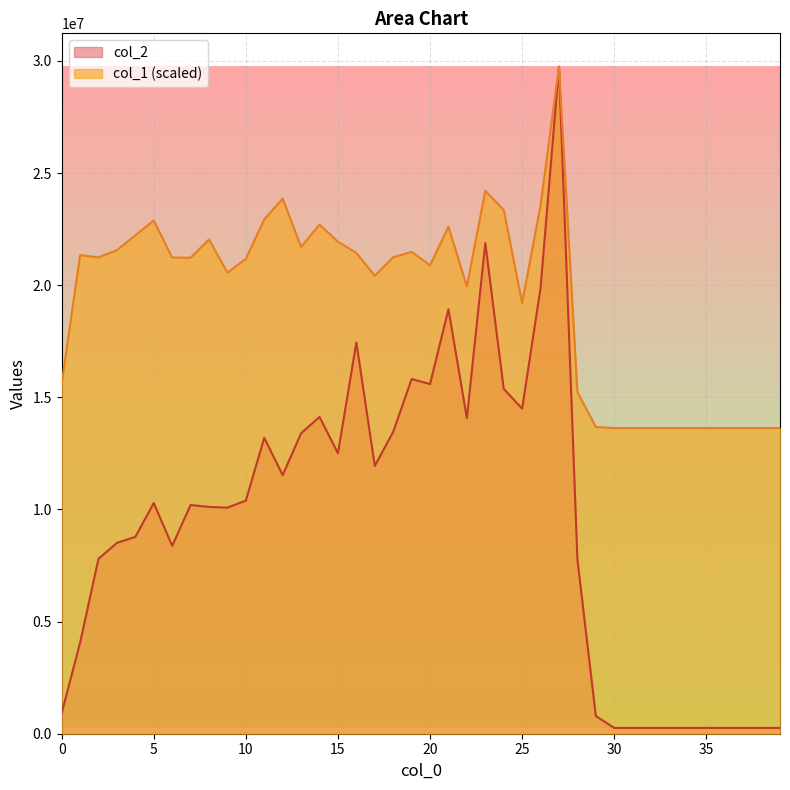

True or false: col_1 has more than 1 points higher than both neighbors.

True